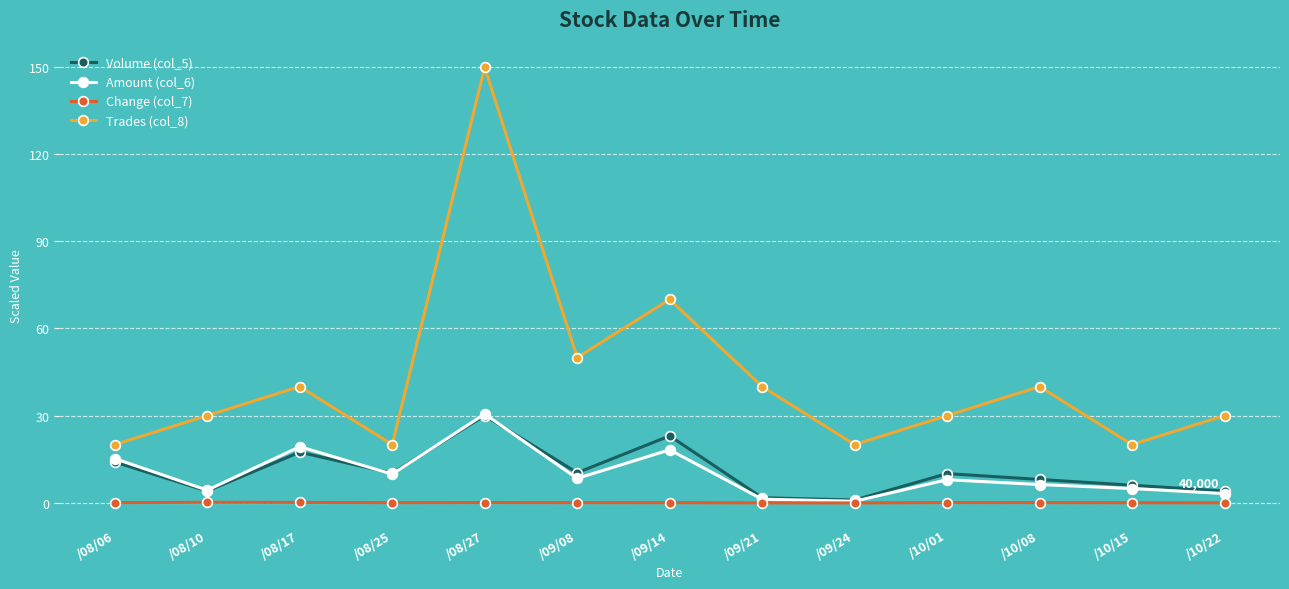

What is the minimum value for Trades (col_8)?

20.0